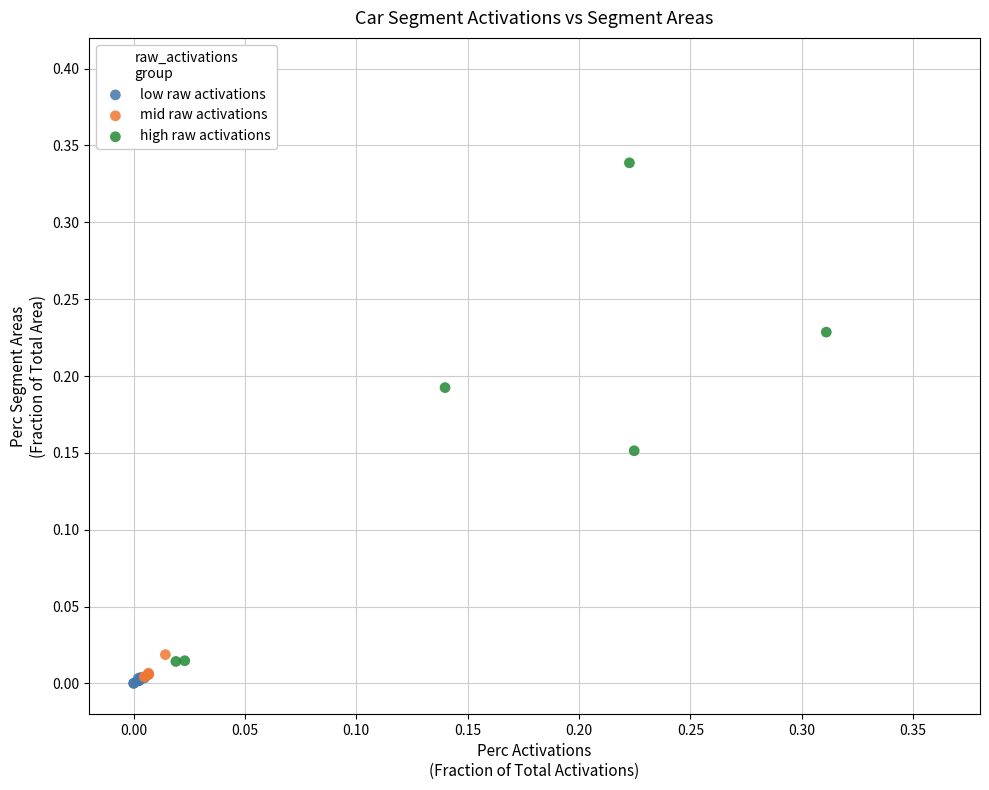

Which series has the largest Y range (max minus min)?

high raw activations